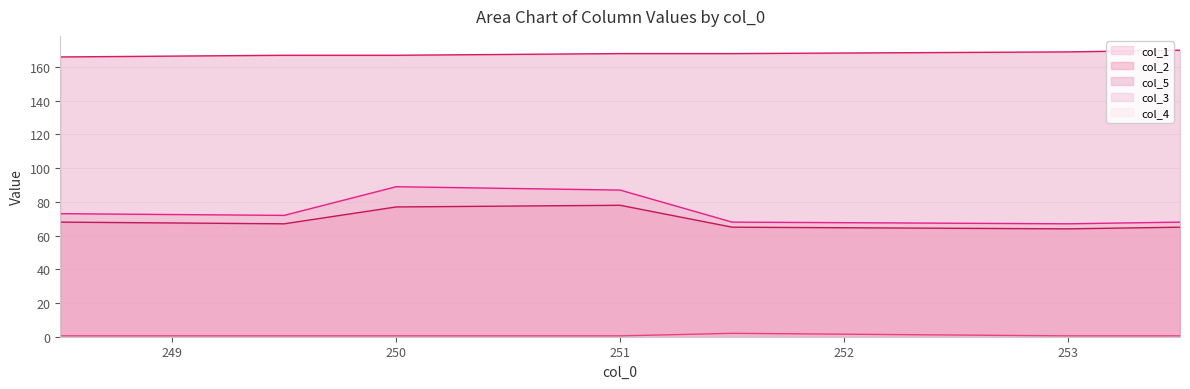

True or false: col_1 and col_2 cross at least once.

False